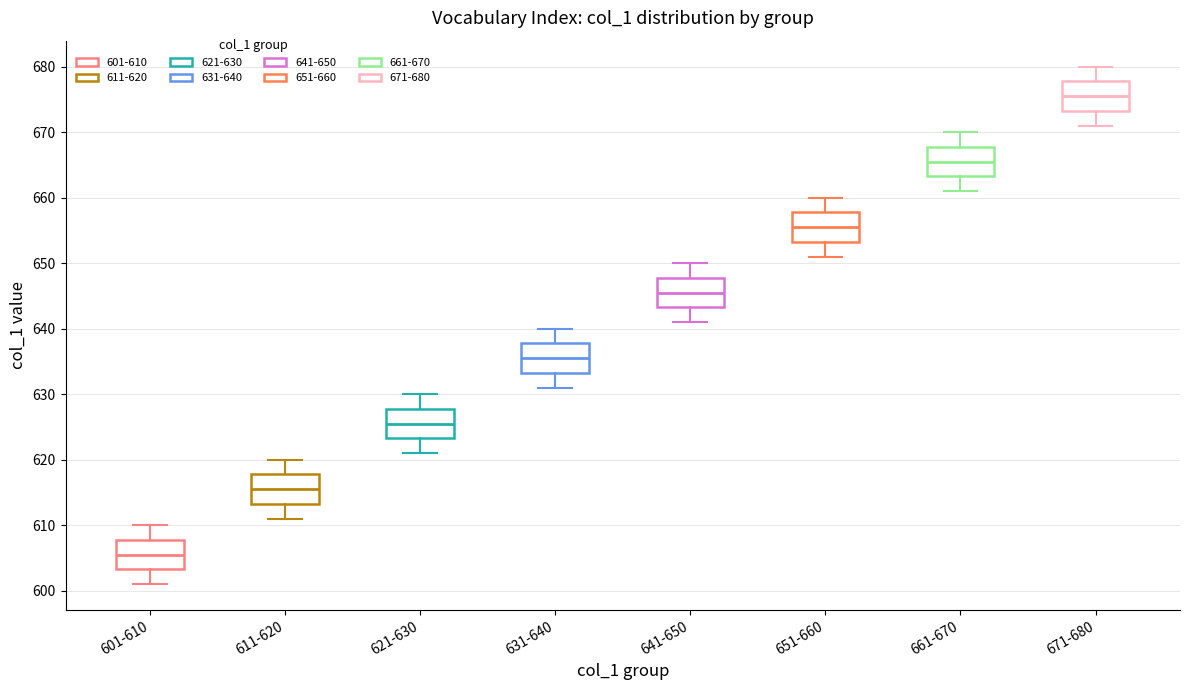

Reading left to right, read every box against the y-axis: the position of its median line, the range the box covers, and the ends of its whiskers. The values are not printed on the chart, so give them approximately, as read against the axis.

601-610: median 606, box 603 to 608, whiskers 601 to 610
611-620: median 616, box 613 to 618, whiskers 611 to 620
621-630: median 626, box 623 to 628, whiskers 621 to 630
631-640: median 636, box 633 to 638, whiskers 631 to 640
641-650: median 646, box 643 to 648, whiskers 641 to 650
651-660: median 656, box 653 to 658, whiskers 651 to 660
661-670: median 666, box 663 to 668, whiskers 661 to 670
671-680: median 676, box 673 to 678, whiskers 671 to 680